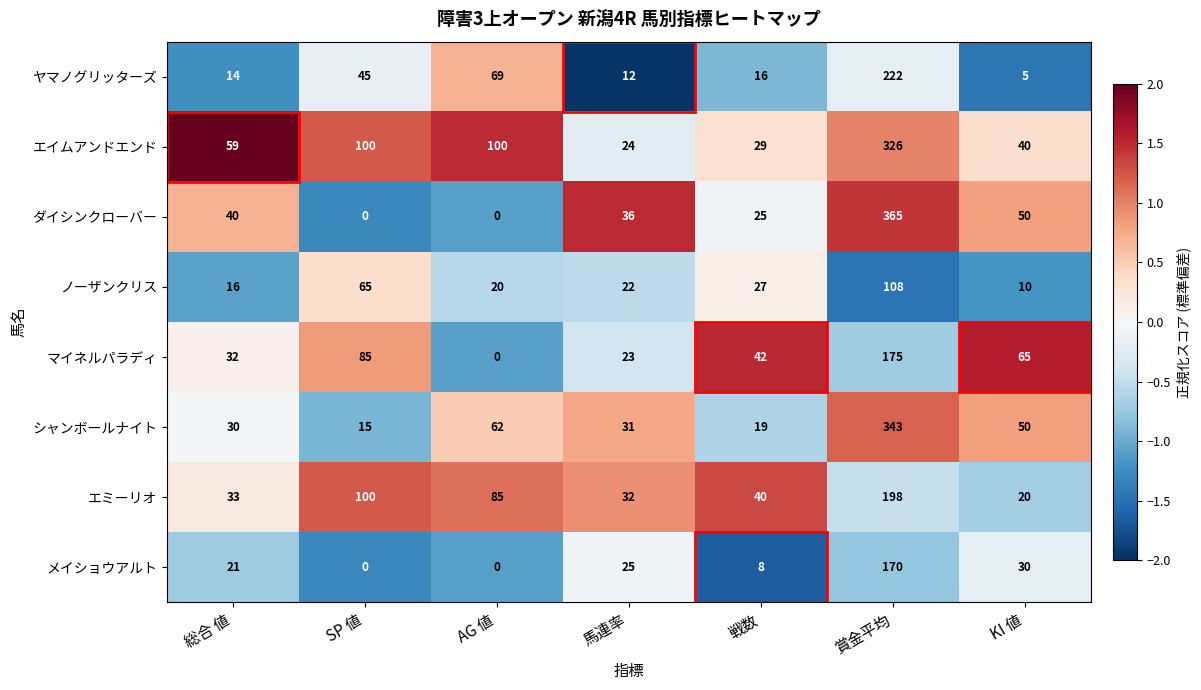

The value of エミーリオ at KI 値 is 10. True or false?

False